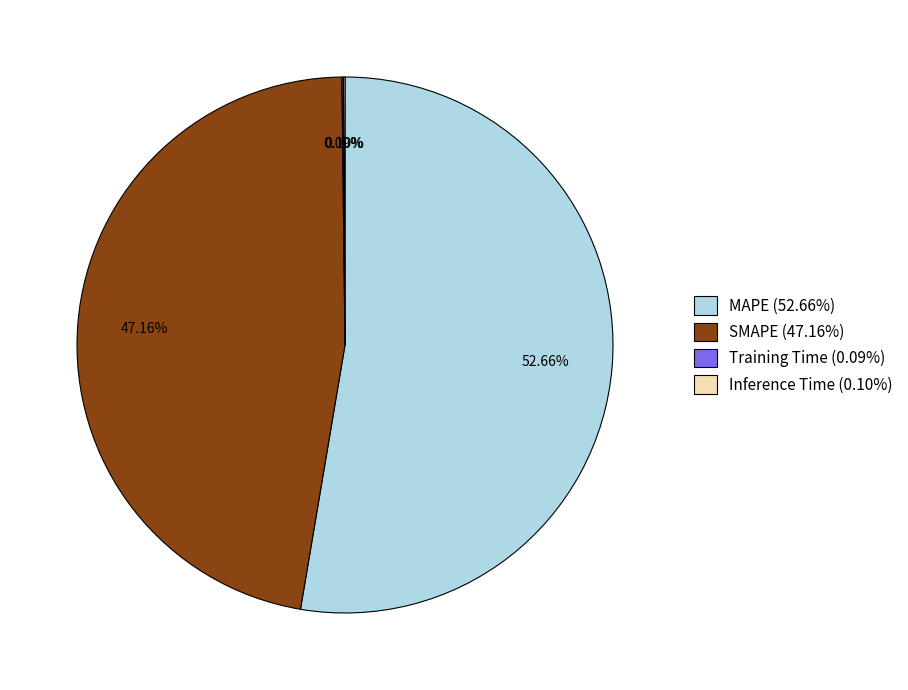

Between SMAPE (47.16%) and MAPE (52.66%), which is larger?

MAPE (52.66%)